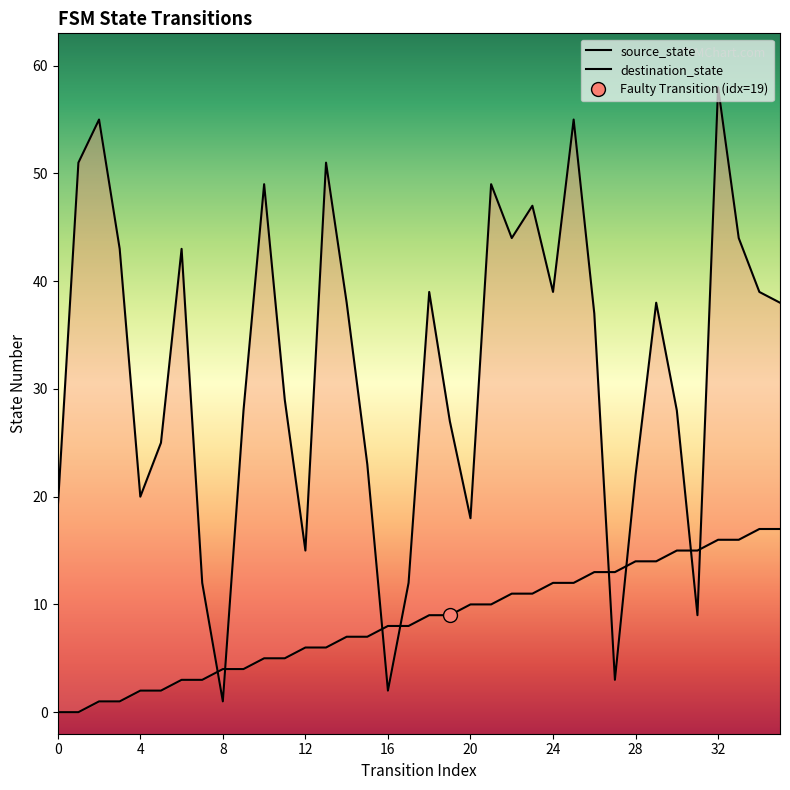

Is it true that destination_state equals 25 at 29?

False